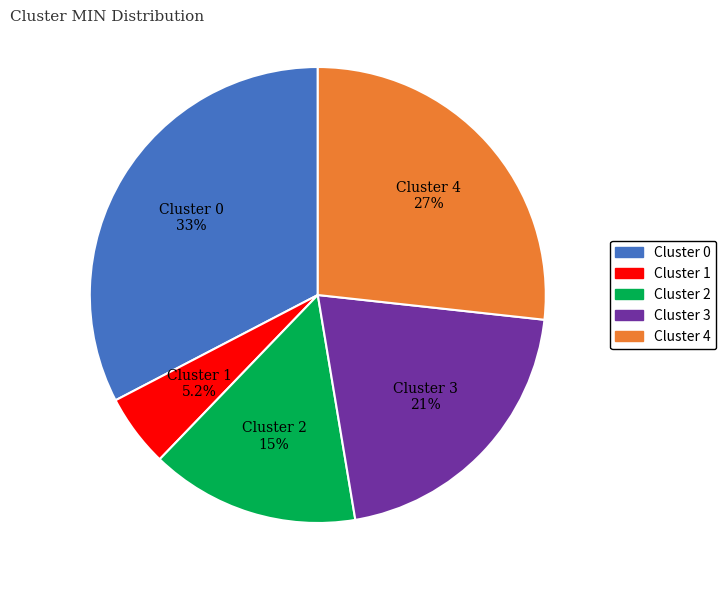

Which category has the biggest portion of the pie?

Cluster 0